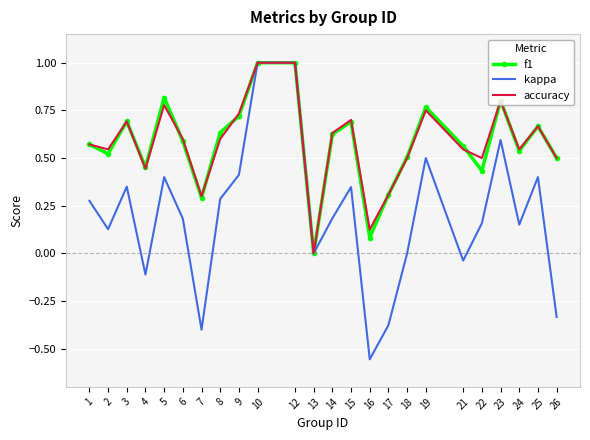

What is the sum of all accuracy values?

13.8